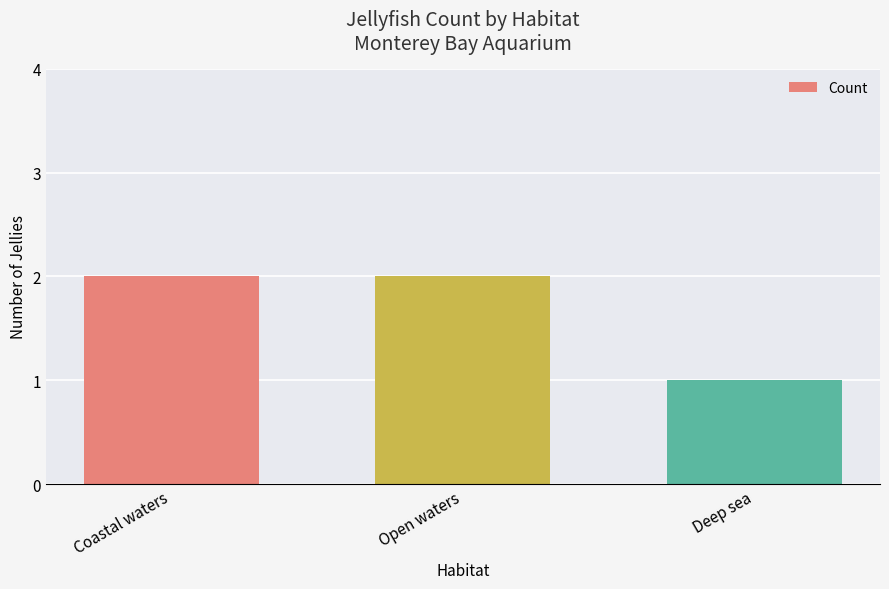

The value at Deep sea is 0. True or false?

False